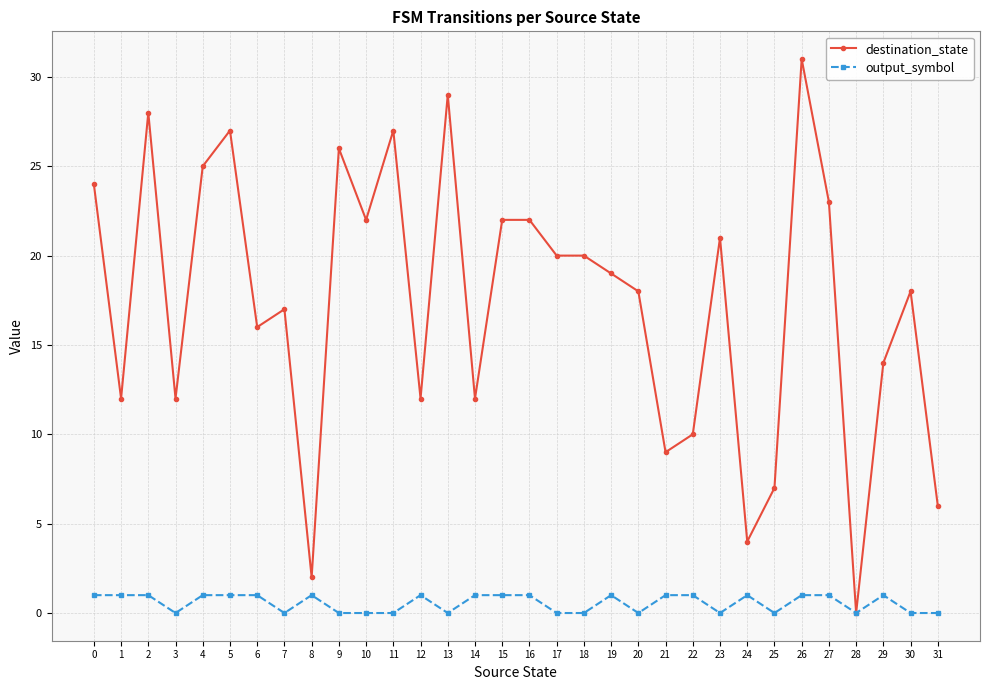

What is the sum of all destination_state values?

555